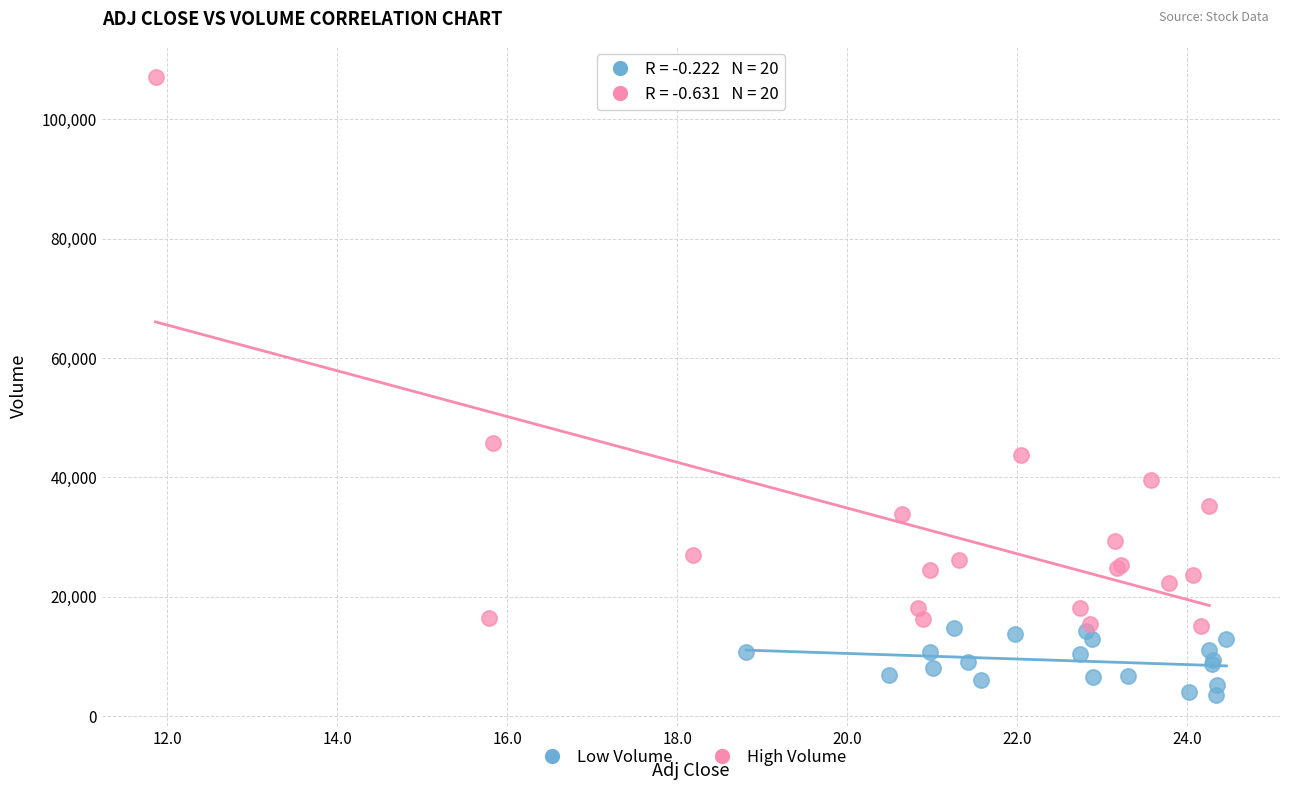

What are all the series names shown in the legend?

Low Volume, High Volume